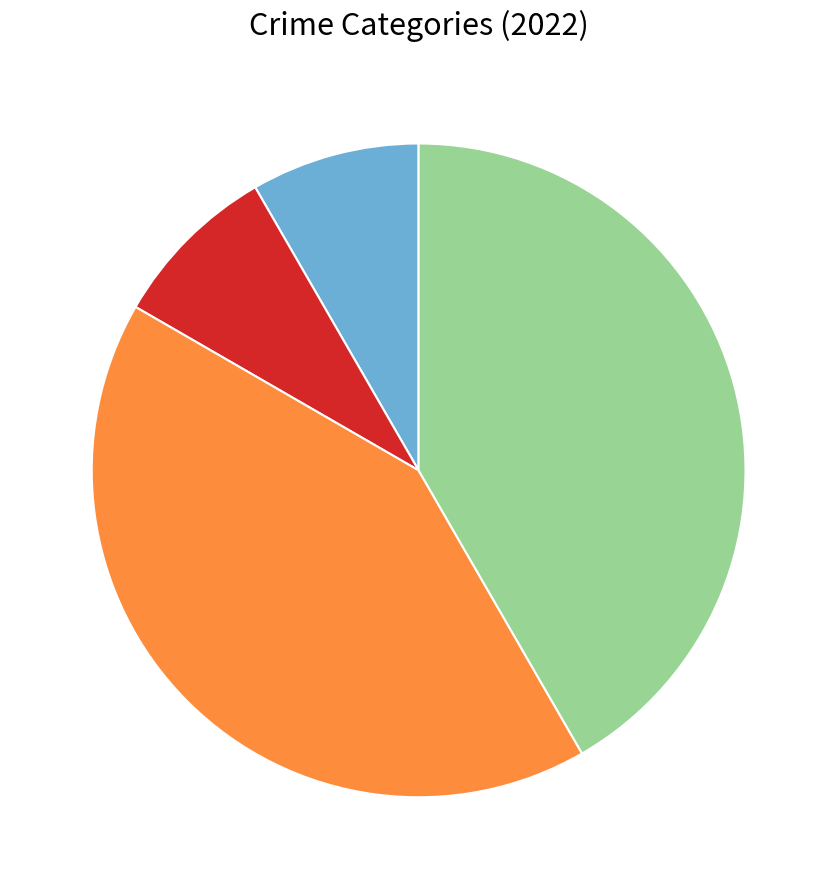

Is there any slice that represents more than half of the pie?

No